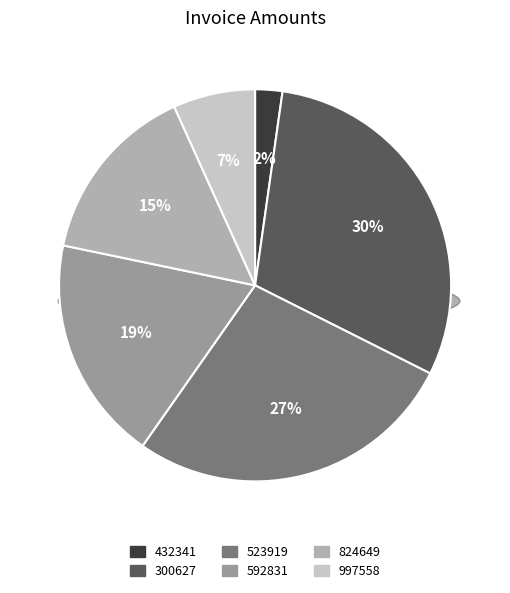

Rank the categories by value from highest to lowest.

300627, 523919, 592831, 824649, 997558, 432341